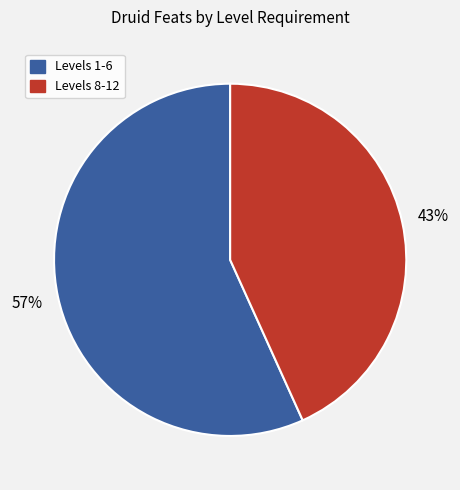

To the nearest percent, what is the average slice percentage?

50%